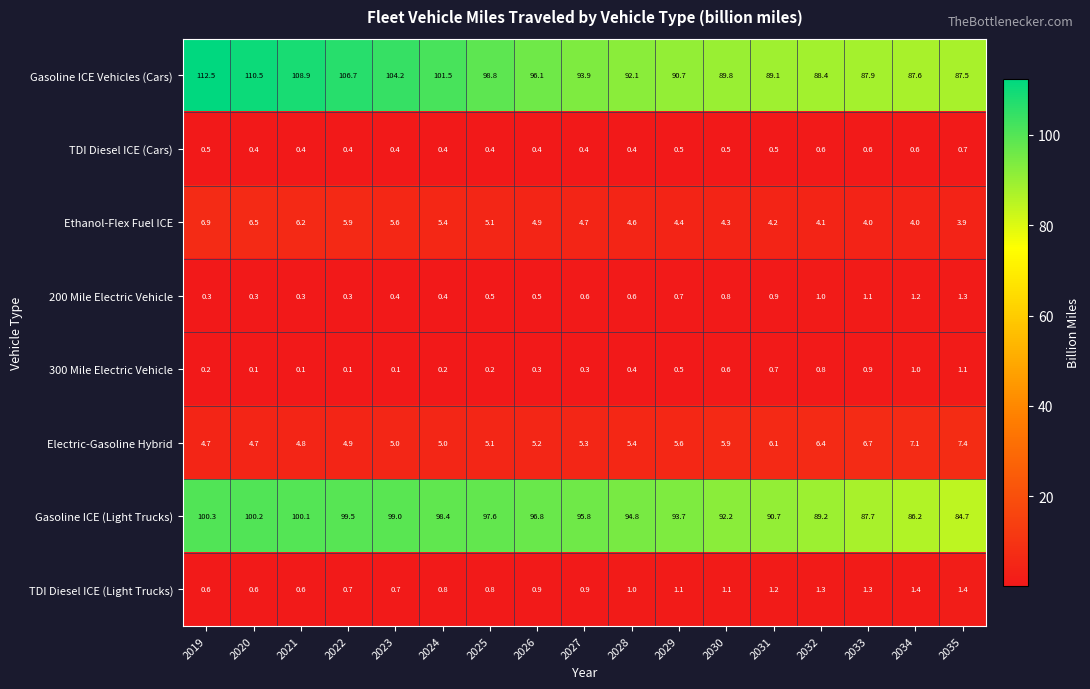

How many data points does each series have?

17